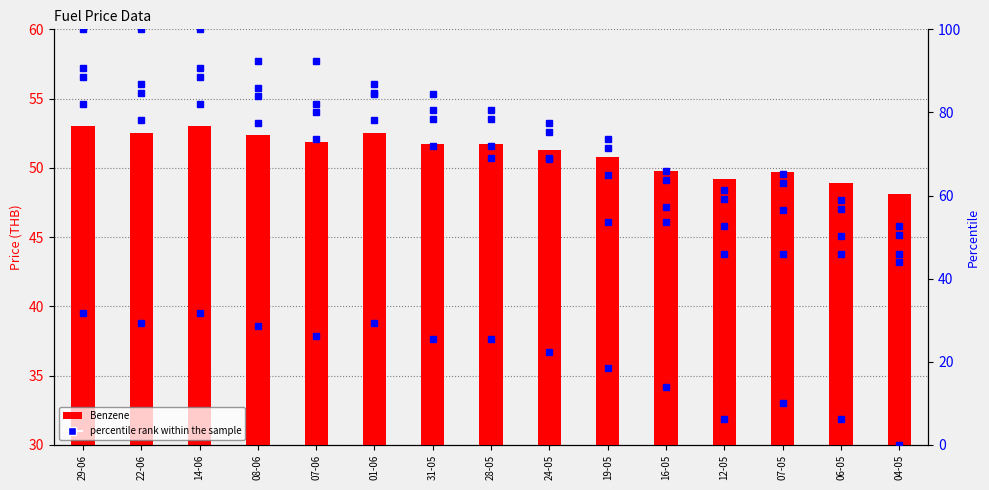

How many values in the Gasohol 91 series are below 78?

7